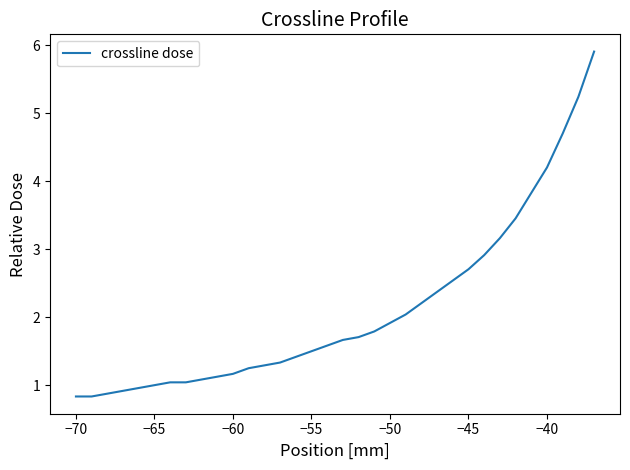

What is the greatest value displayed?

5.9